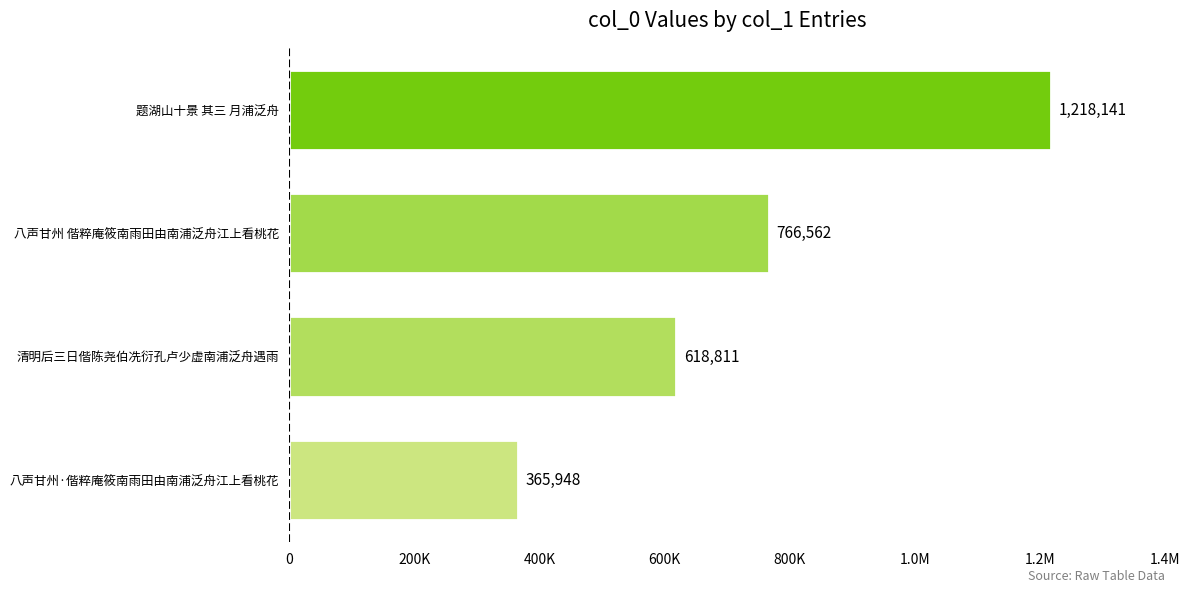

Are the bars horizontal?

Yes